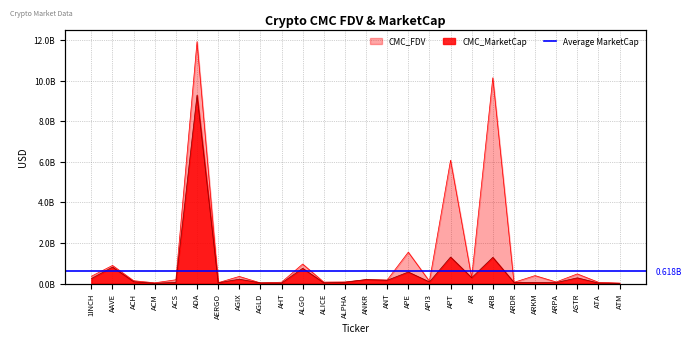

List the labels in order of CMC_MarketCap value, smallest first.

ATM, ACM, AHT, ATA, AGLD, ALICE, AERGO, ARPA, ARKM, ARDR, ACS, ALPHA, API3, ACH, ANT, ANKR, AGIX, 1INCH, ASTR, AR, APE, ALGO, AAVE, ARB, APT, ADA